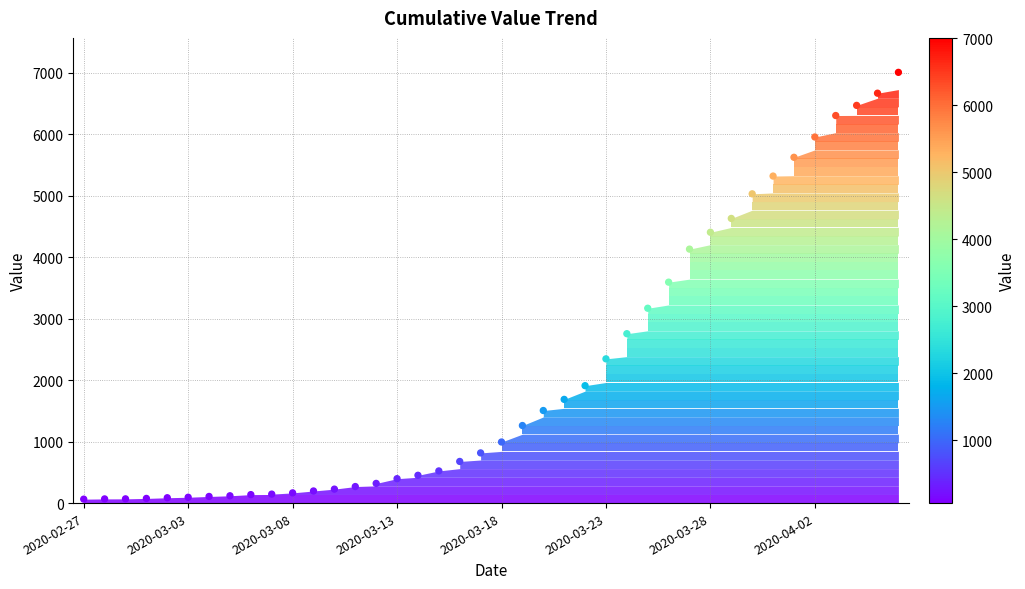

What is the range of Y values (max minus min)?

6939